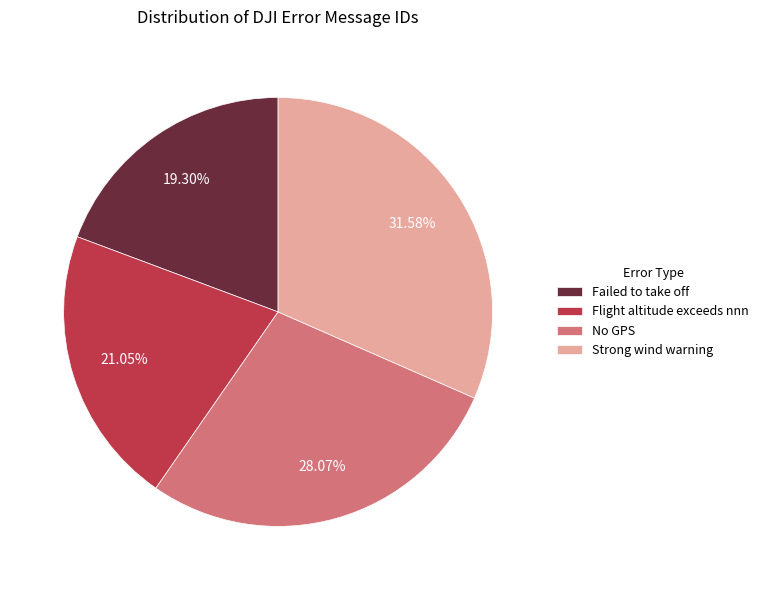

Count the number of slices in the pie.

4